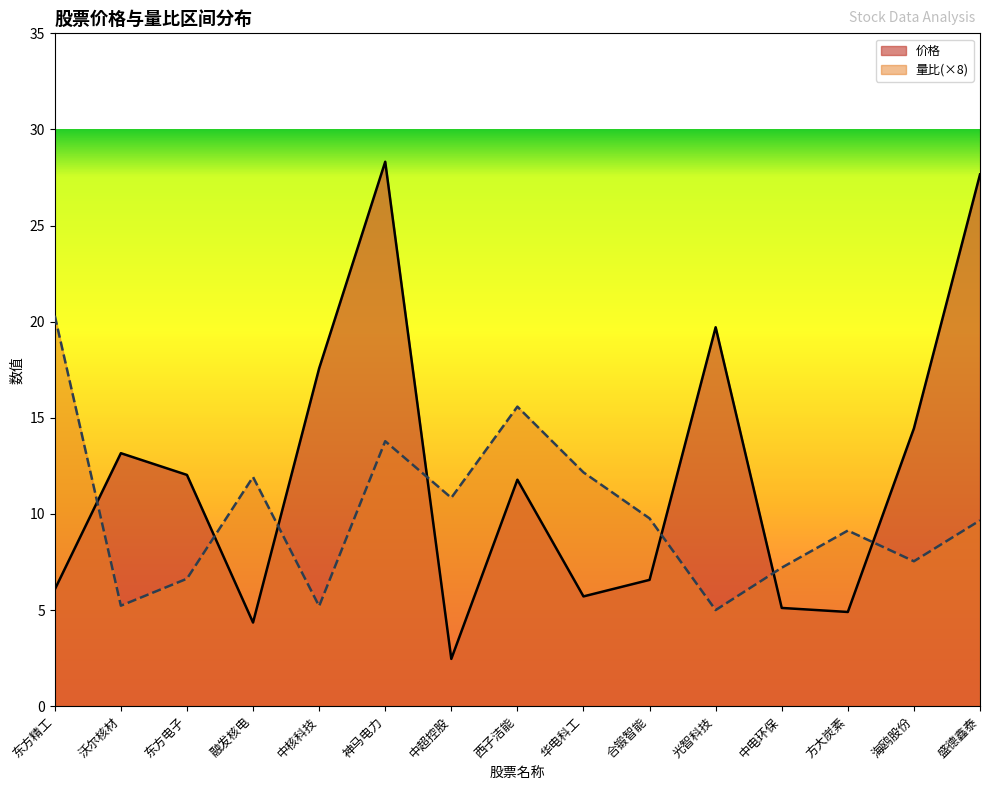

The value of 量比 at 华电科工 is 12.2. True or false?

True